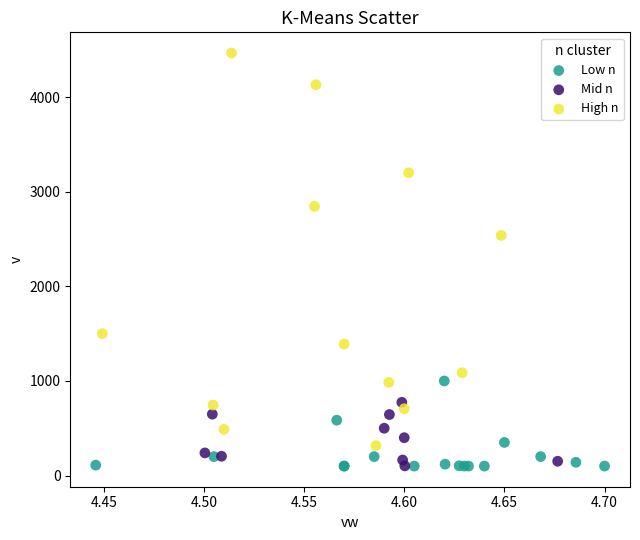

Which series reaches the maximum Y coordinate?

High n